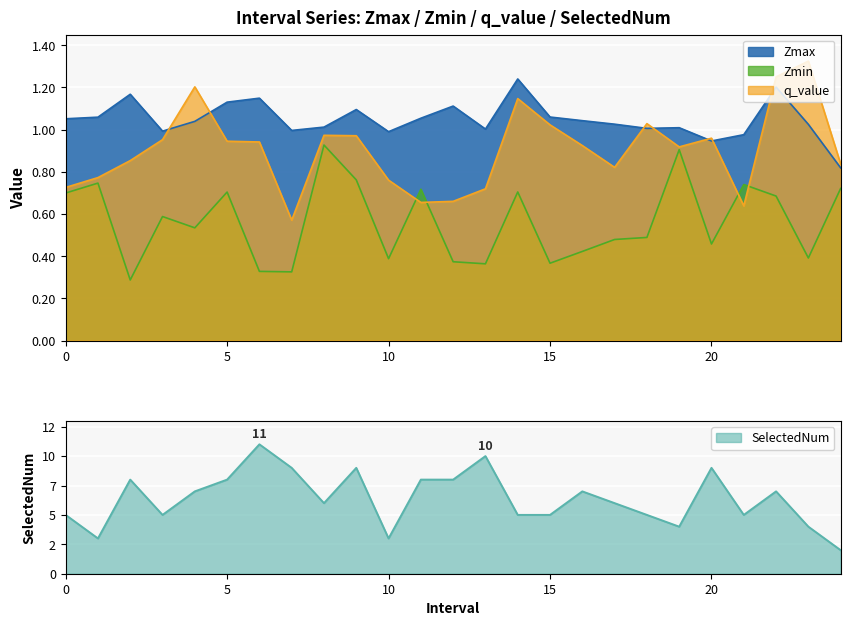

Between 9 and 18, which is larger?

9